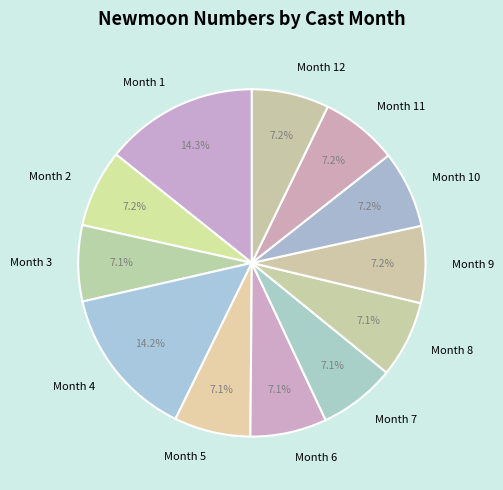

Is Month 8 the majority of the pie?

No